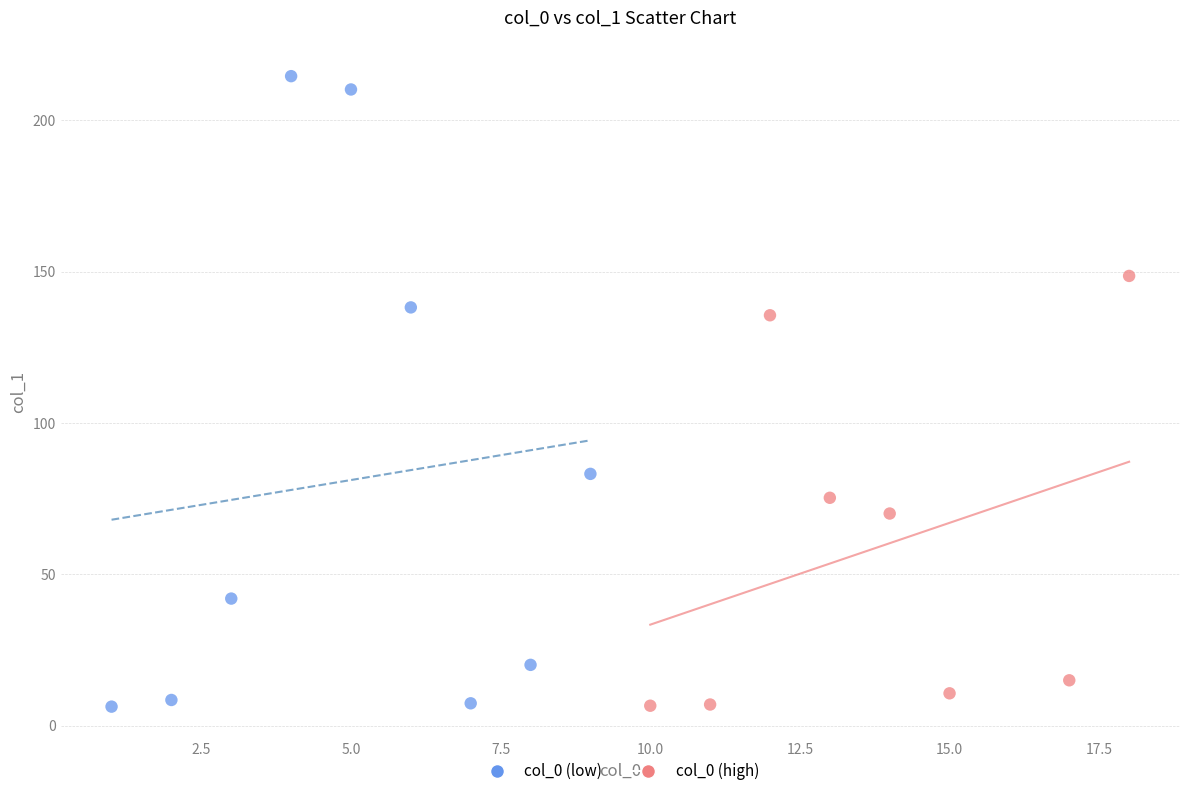

Which series contains the highest Y value?

col_0 (low)